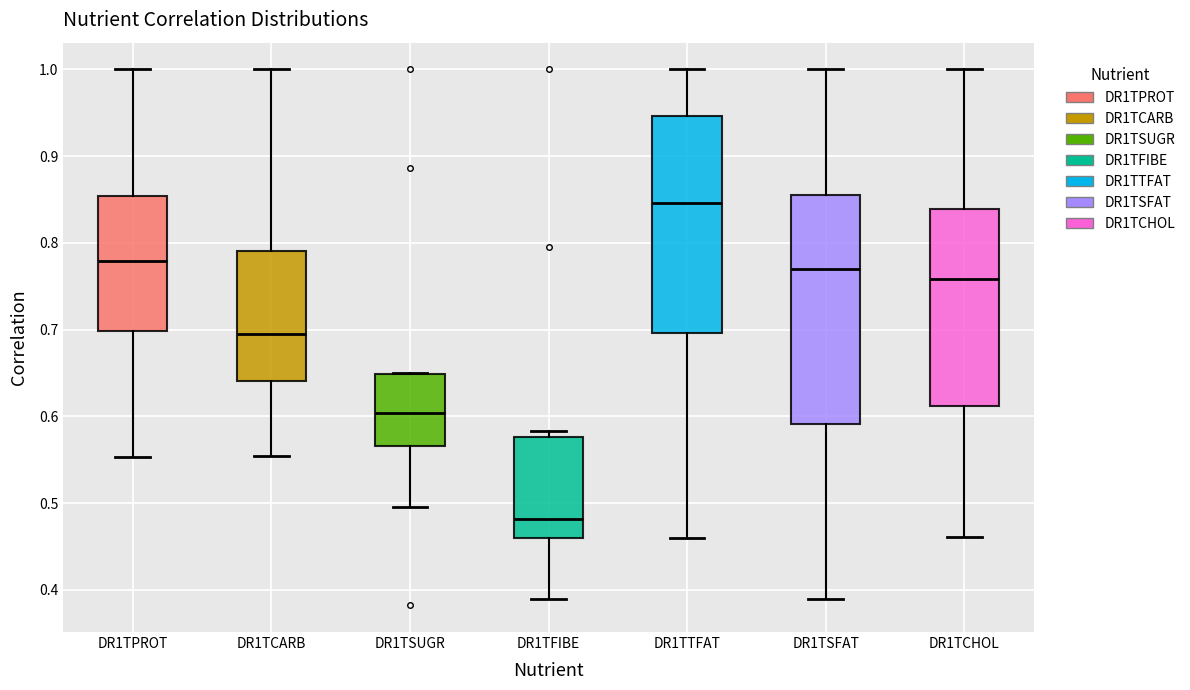

Where does the upper whisker of the box for DR1TCARB end on the y-axis? The values are not printed on the chart, so give them approximately, as read against the axis.

1.00